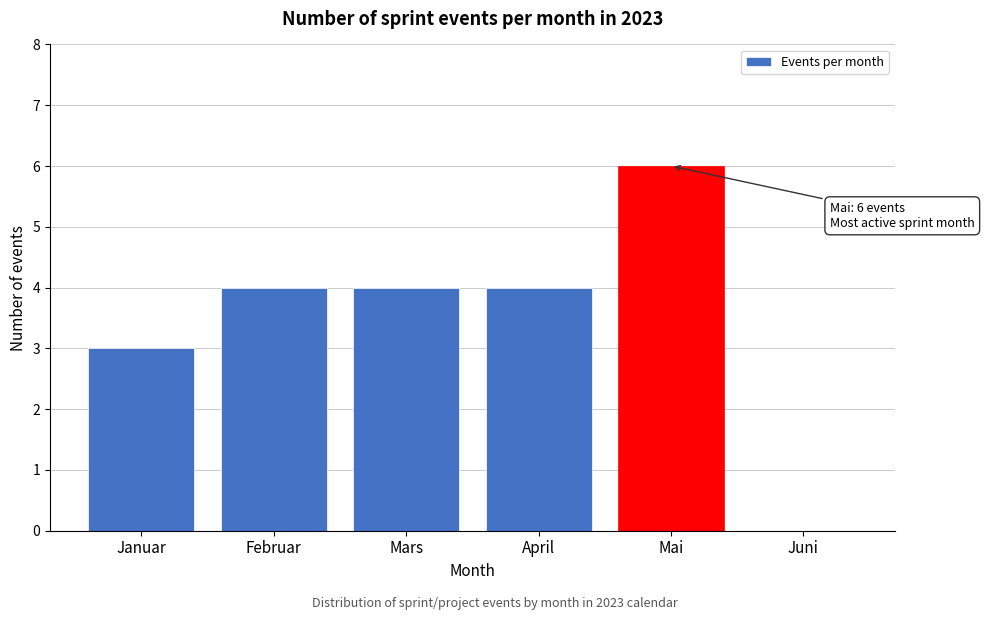

Reading right to left, extract all data points from this chart.

Juni=0	Mai=6	April=4	Mars=4	Februar=4	Januar=3